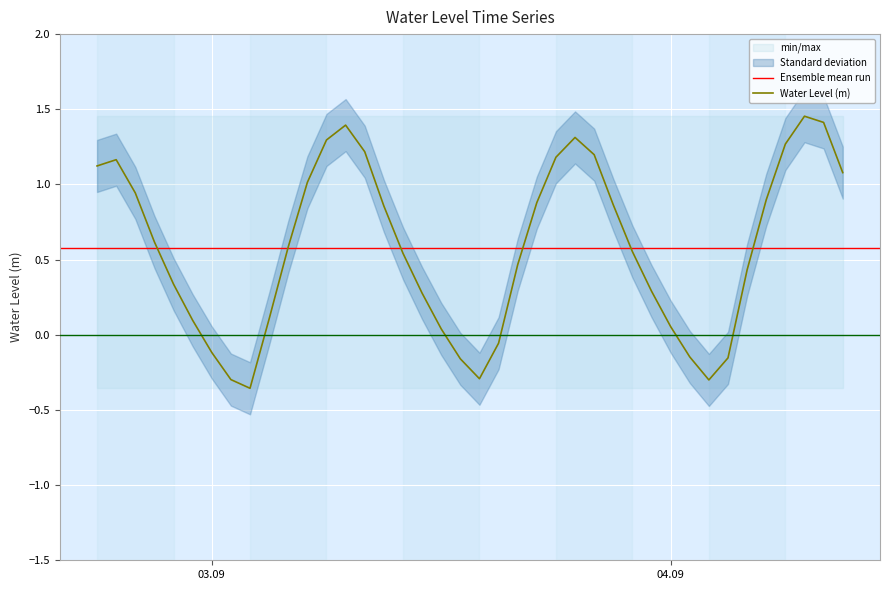

Is this an area chart (filled region under the line)?

No